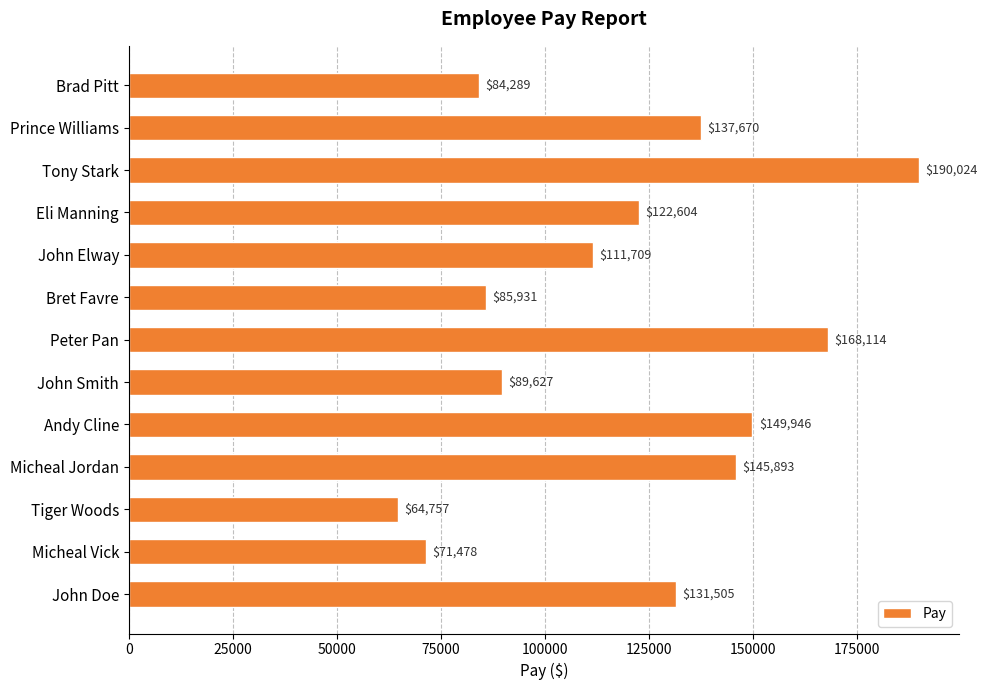

List the labels in order of value, smallest first.

Tiger Woods, Micheal Vick, Brad Pitt, Bret Favre, John Smith, John Elway, Eli Manning, John Doe, Prince Williams, Micheal Jordan, Andy Cline, Peter Pan, Tony Stark